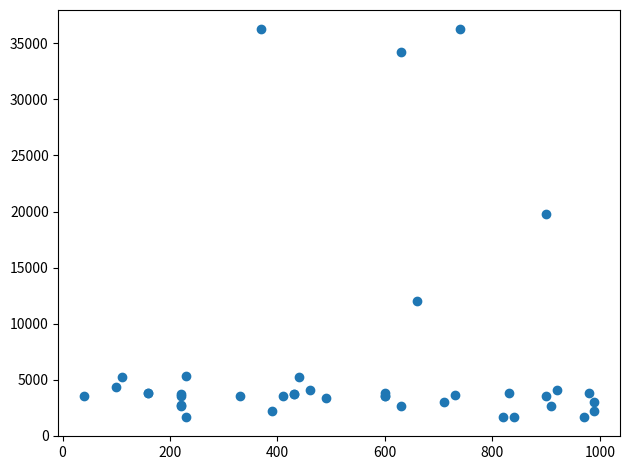

What Y value in the scatter plot is closest to 18967?

19744